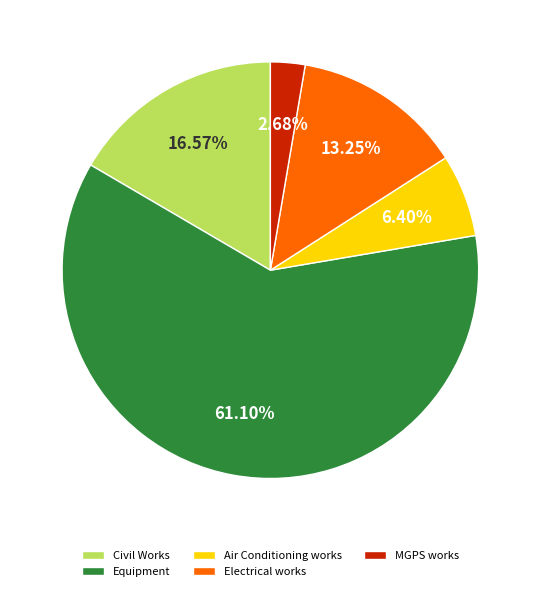

Rank the categories by value from highest to lowest.

Equipment, Civil Works, Electrical works, Air Conditioning works, MGPS works